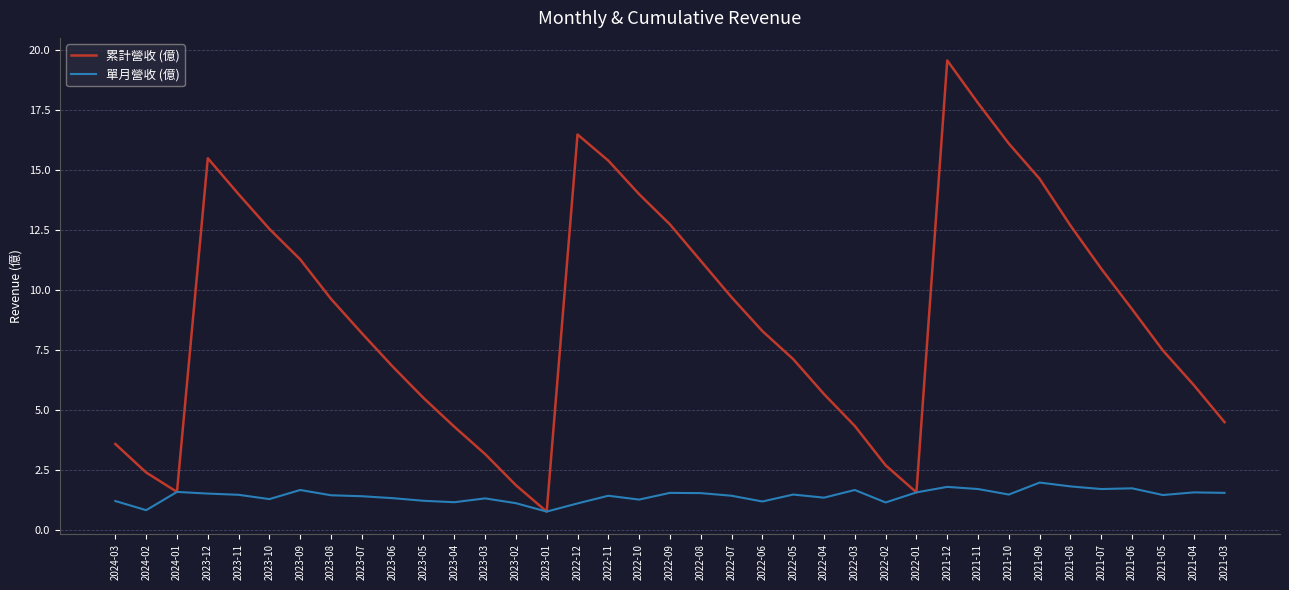

What position from the left is 2023-05?

11